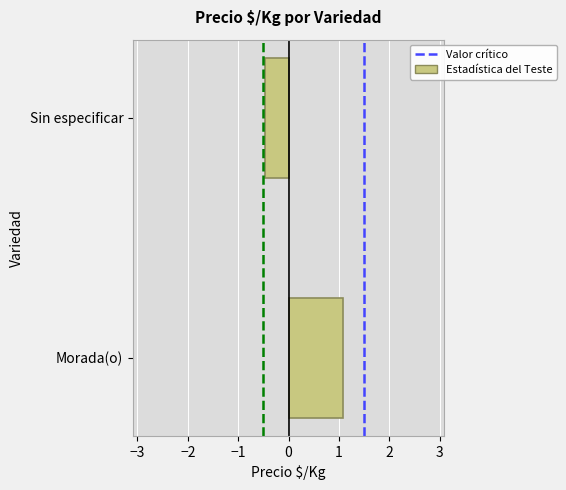

Reading bottom to top, list all the values displayed in this chart.

Morada(o)=1.1	Sin especificar=-0.5